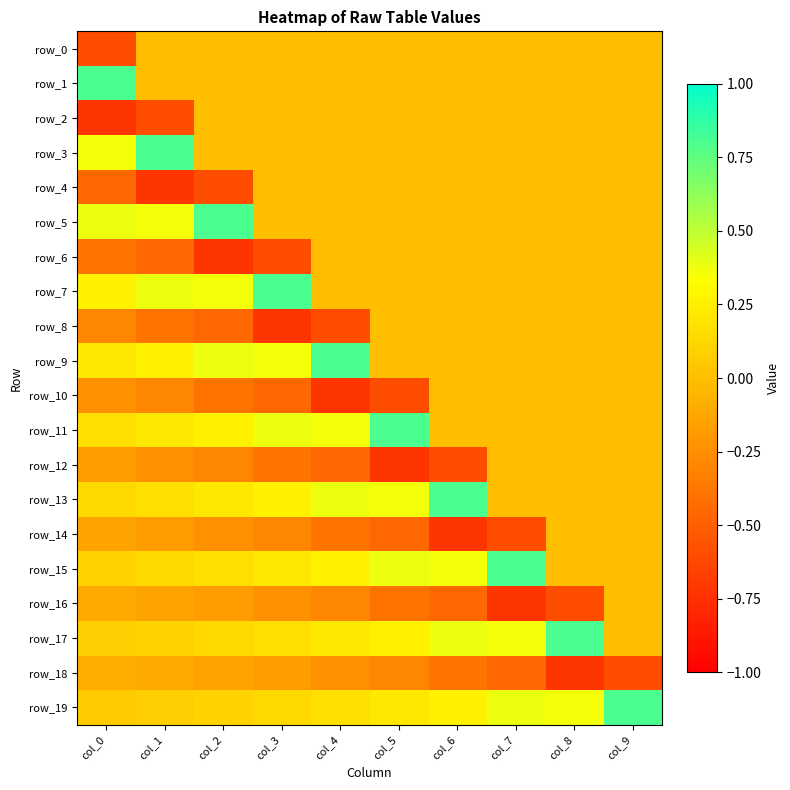

Which has a higher value, col_1 or col_3?

col_1